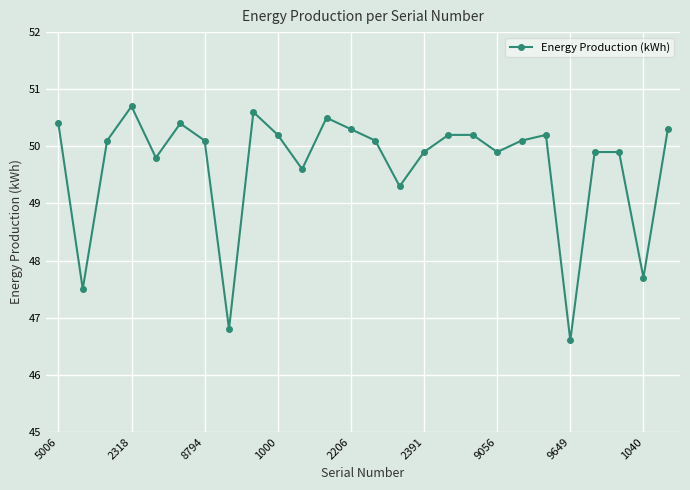

What is the difference between the second highest and minimum values?

4.0